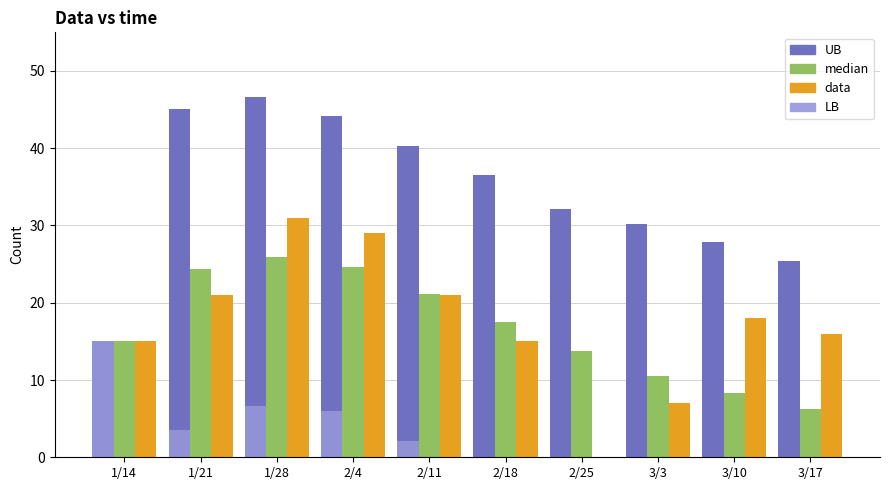

What is the sum of all data values?

173.0